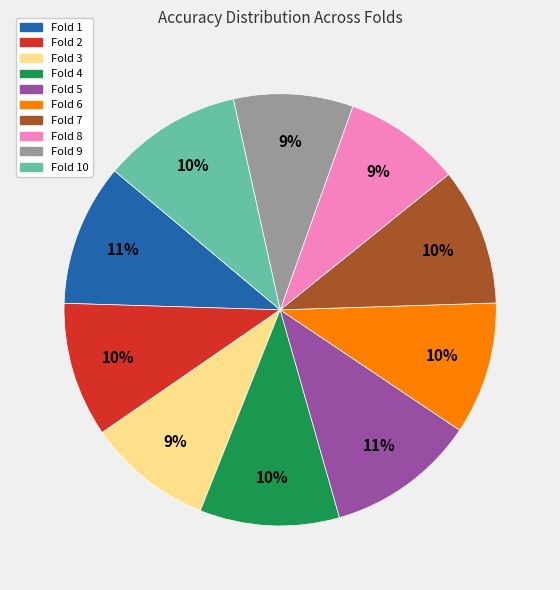

Between Fold 5 and Fold 8, which is larger?

Fold 5